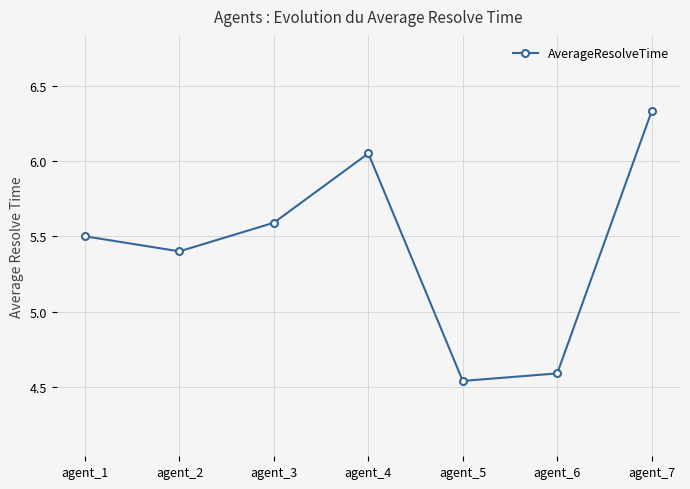

What is the sum of the values at agent_2 and agent_7?

11.7